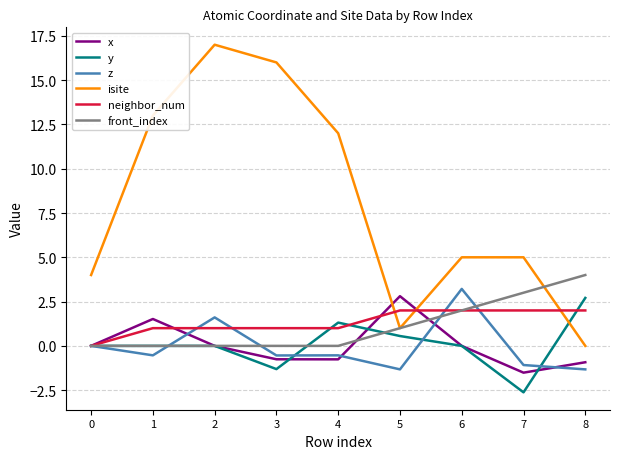

Where is front_index nearest to the value 2?

6